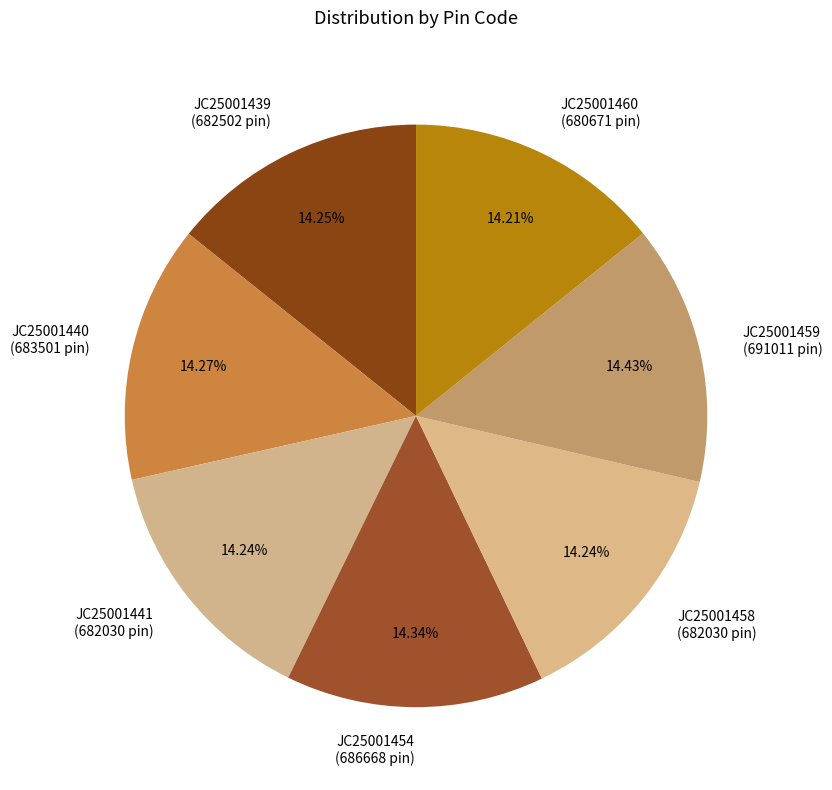

The JC25001440 slice represents 14% of the pie. True or false?

True